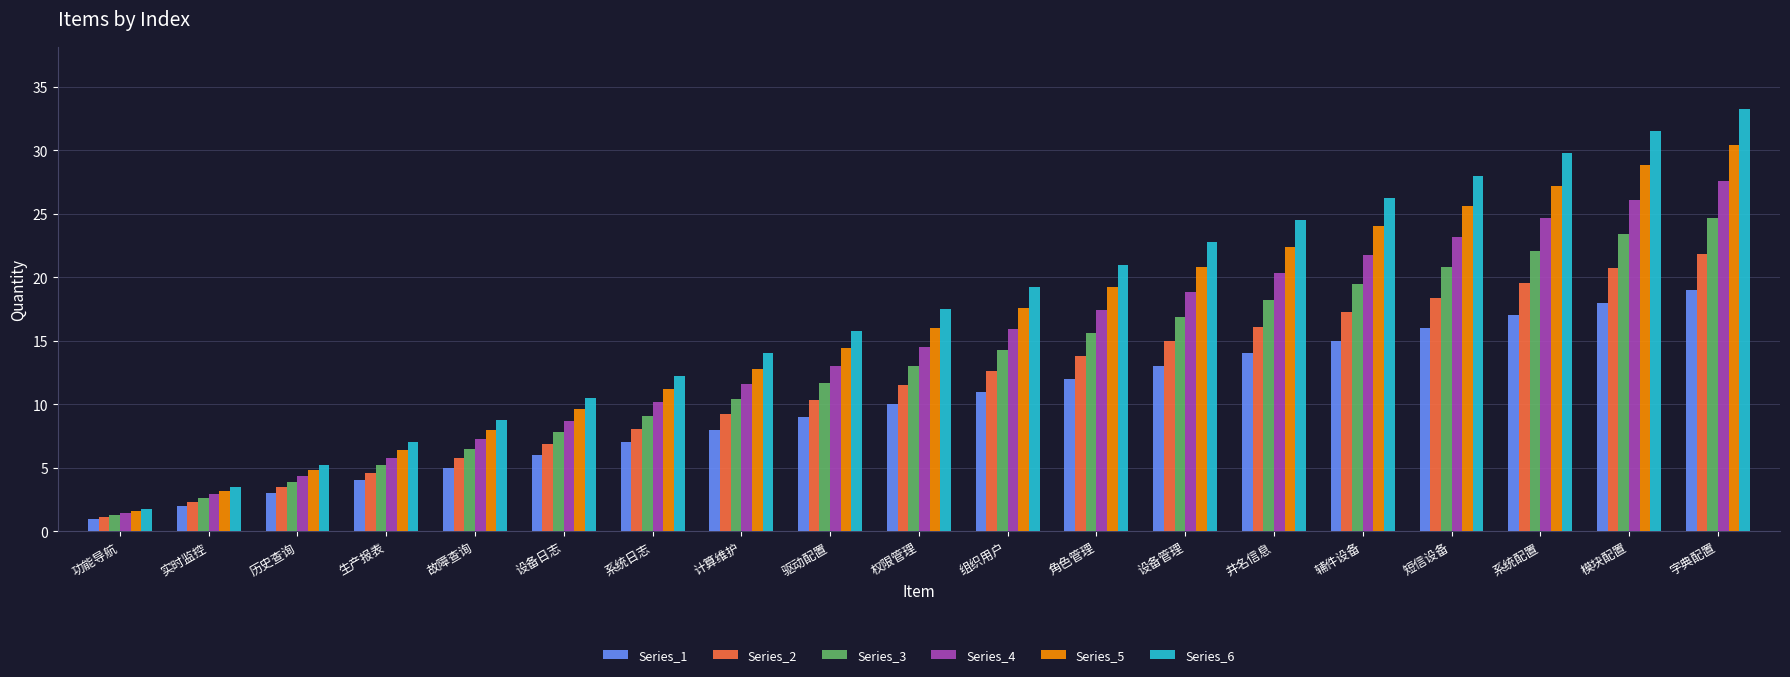

What position from the right is 功能导航?

19